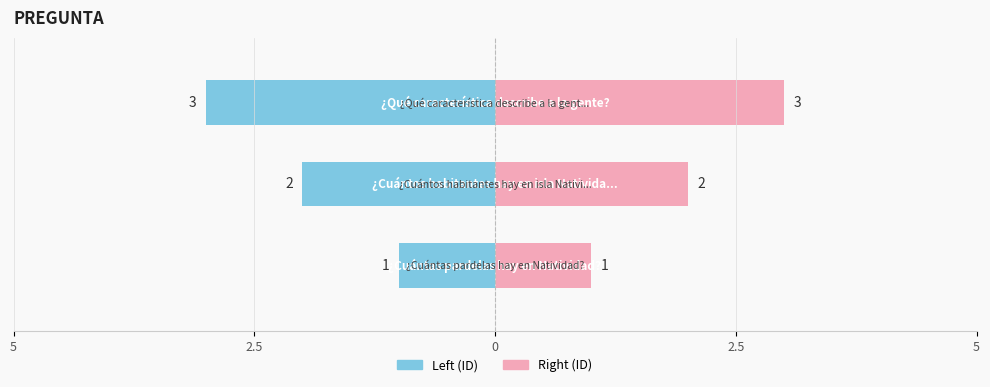

What is the label of the 2nd bar from the right?

¿Cuántos habitantes hay en isla Natividad?